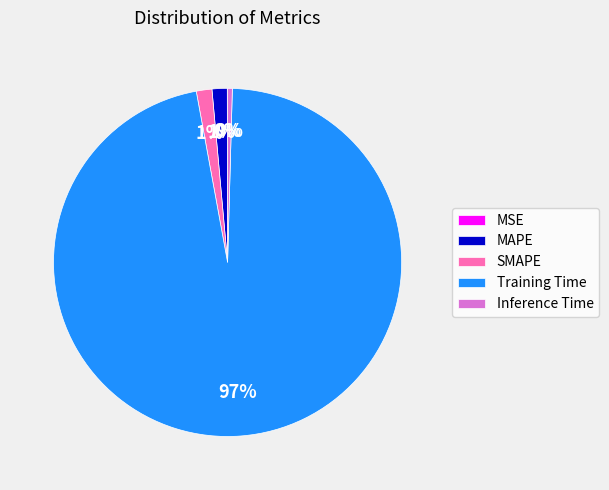

Is it true that Inference Time is 0% of the pie?

True